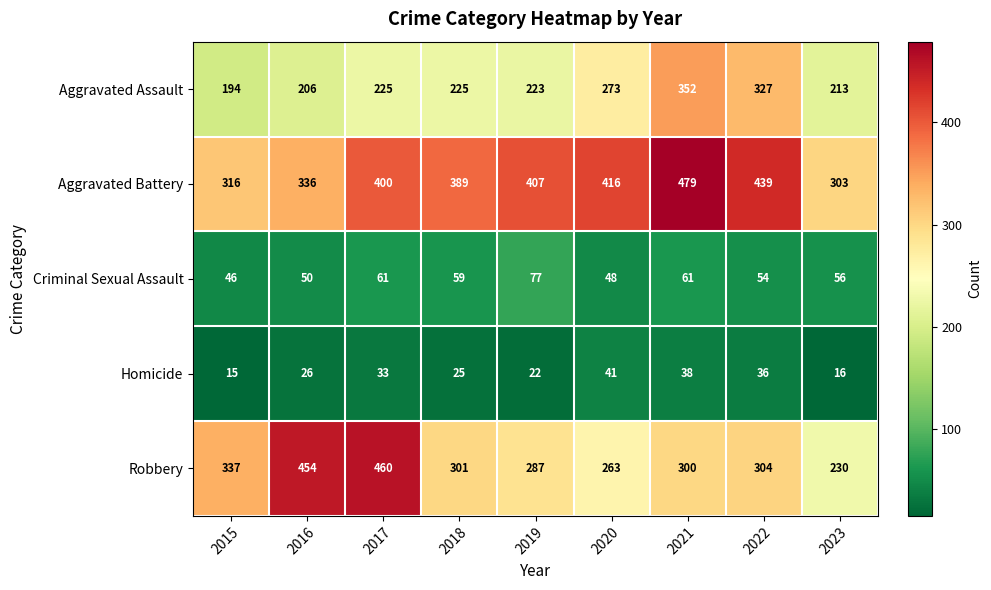

True or false: Criminal Sexual Assault has a value of 32 at 2016.

False